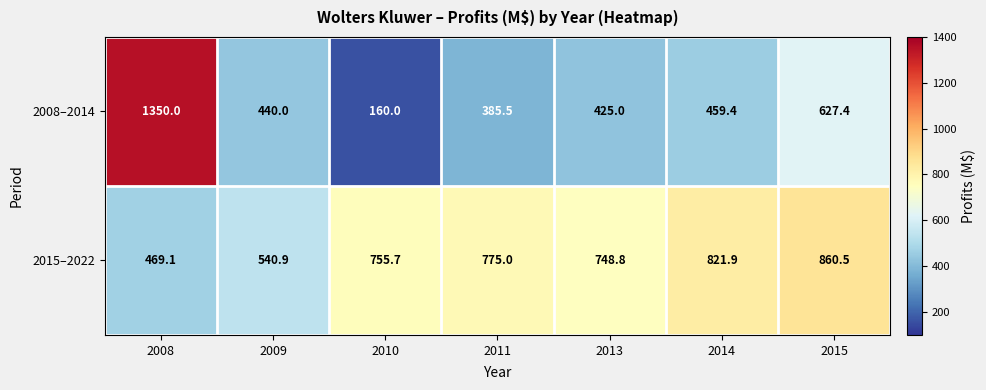

What is the sum of all 2015–2022 values?

4971.9